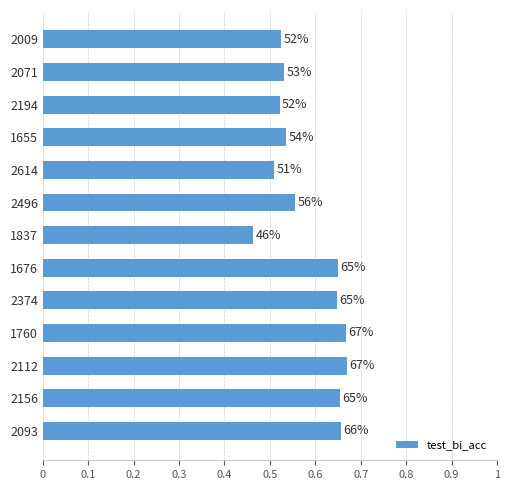

Does the chart contain any negative values?

No